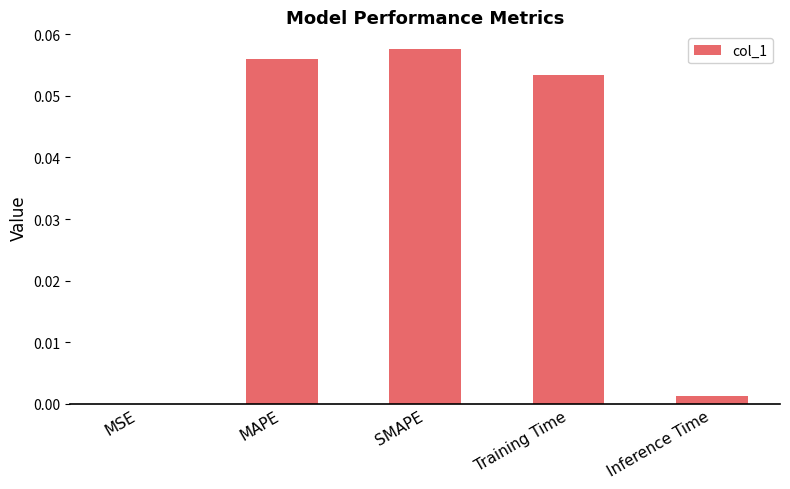

At which category does the chart reach its peak across all series?

SMAPE